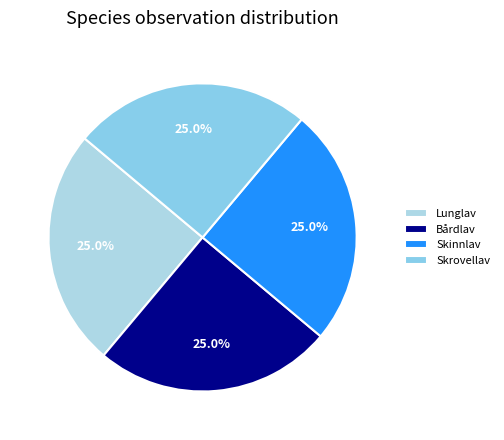

Is there any slice that represents more than half of the pie?

No